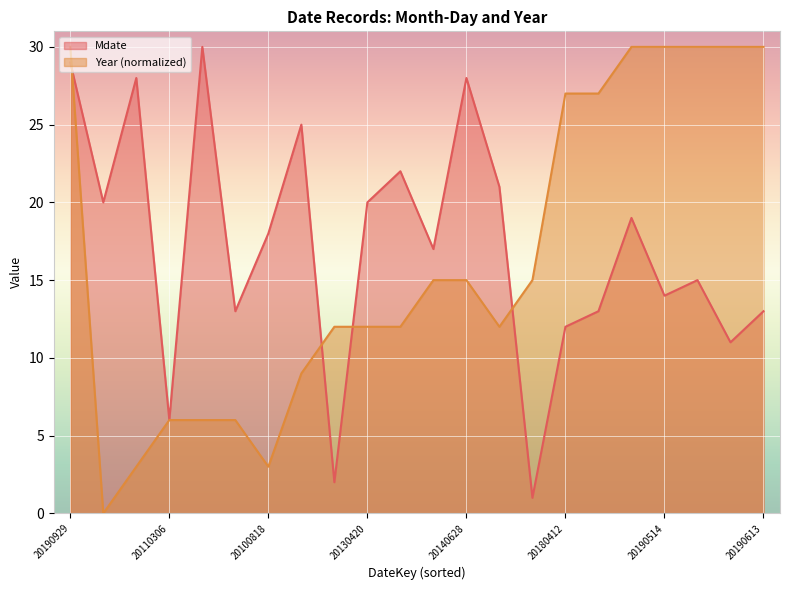

At which category does Year reach its first local valley?

20090520